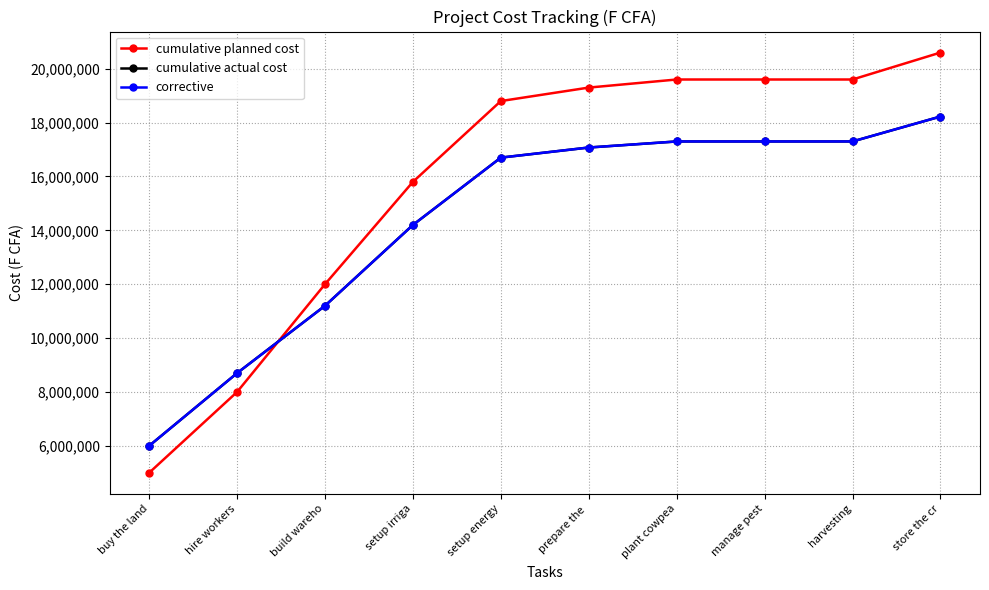

Does the chart have visible grid lines?

Yes